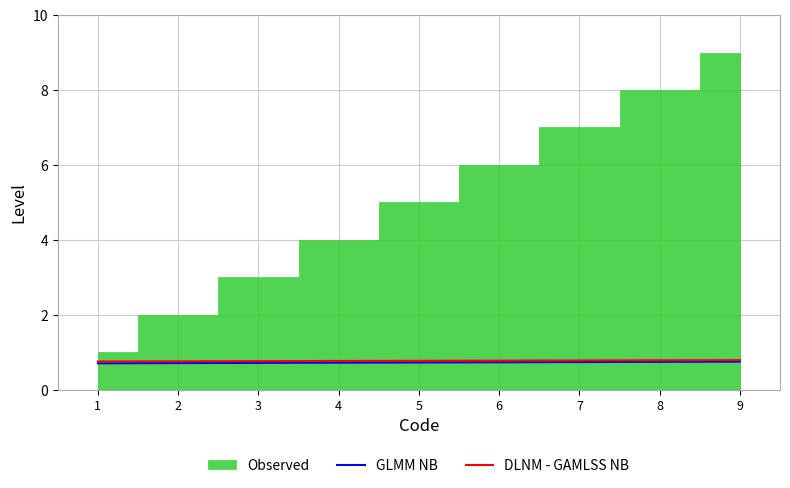

Is it true that DLNM - GAMLSS NB equals 0.8 at 3?

True